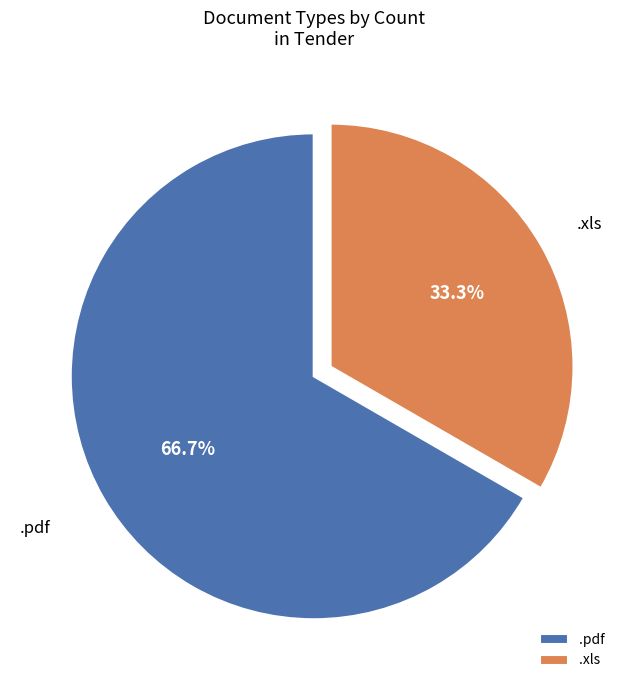

What portion of the pie excludes .xls?

66.7%